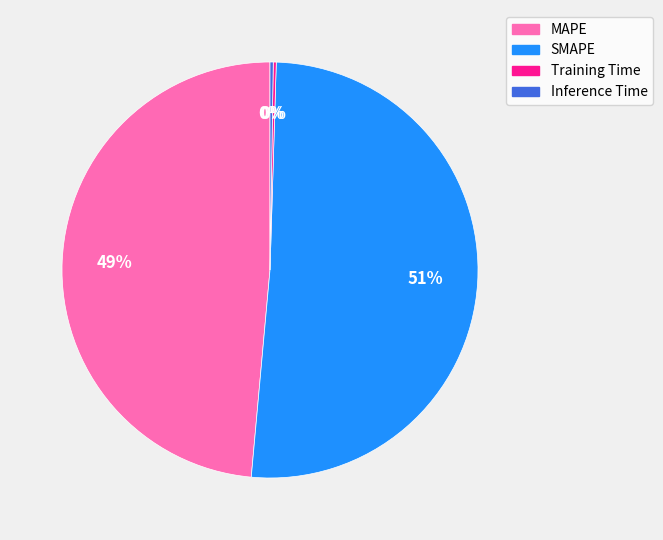

Which has a higher value, MAPE or SMAPE?

SMAPE